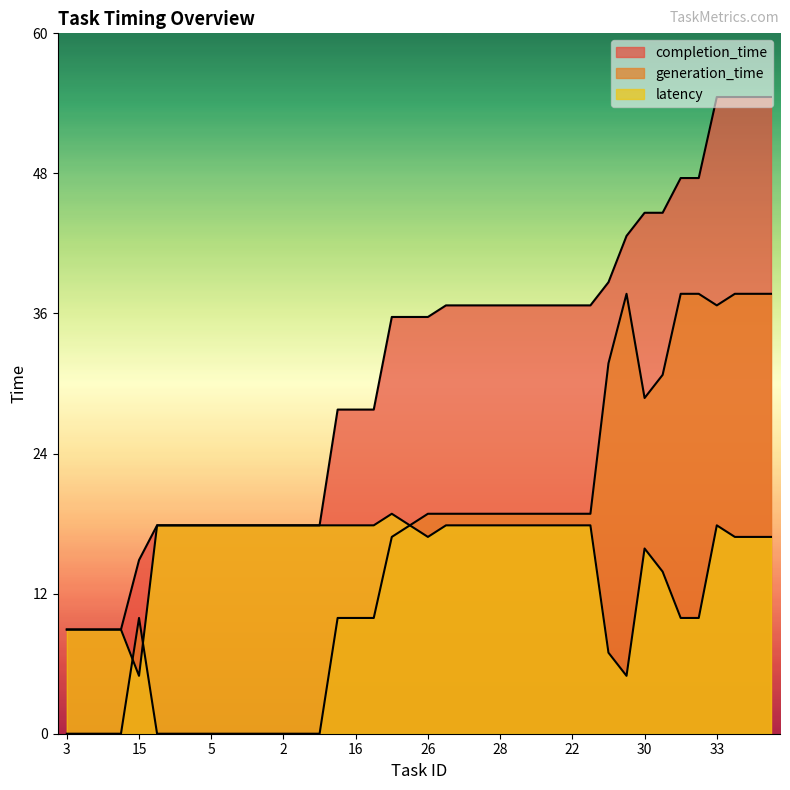

Where does the generation_time series first go above 19?

32